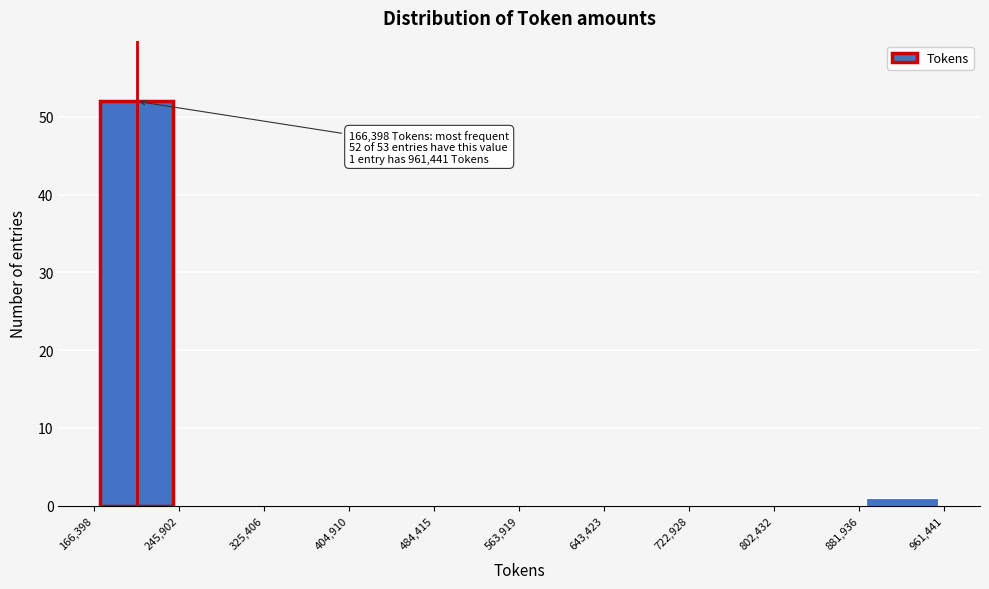

Which range on the x-axis has the tallest bar?

166,398 to 245,902